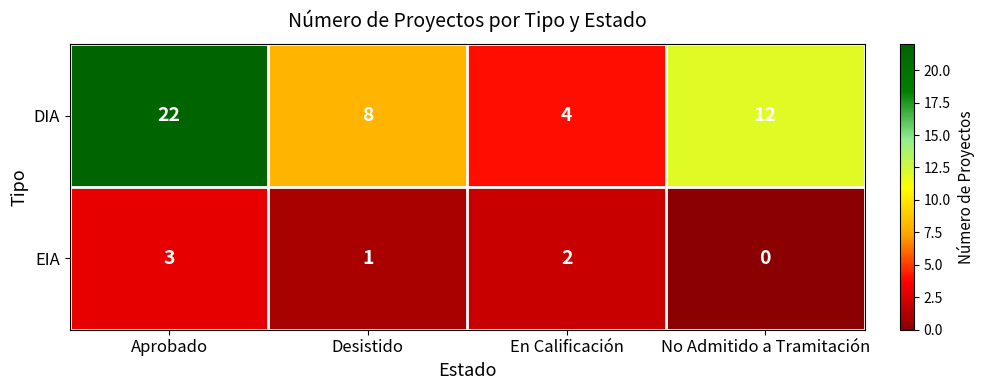

Reading left to right, what are all the values shown in this chart?

DIA: 22	8	4	12
EIA: 3	1	2	0